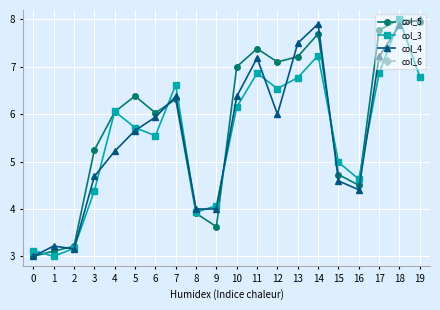

True or false: col_4 and col_6 intersect in this chart.

False